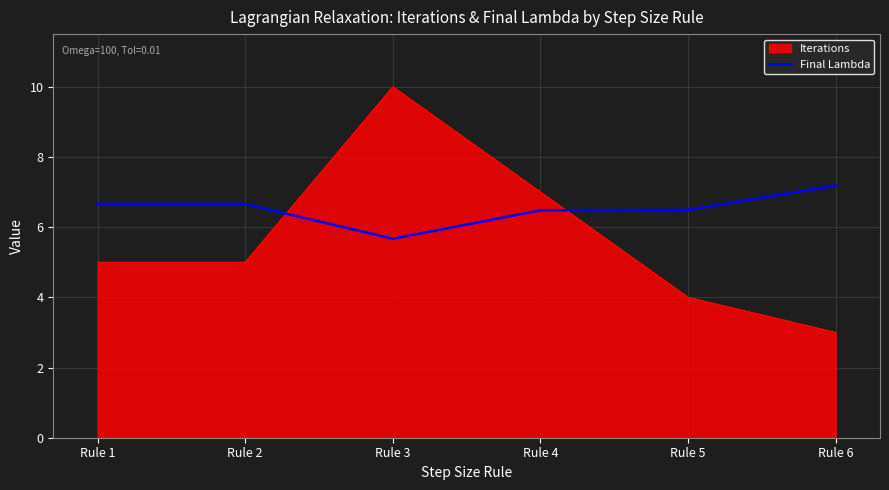

List the series in order of their peak value, highest first.

Iterations, Final Lambda